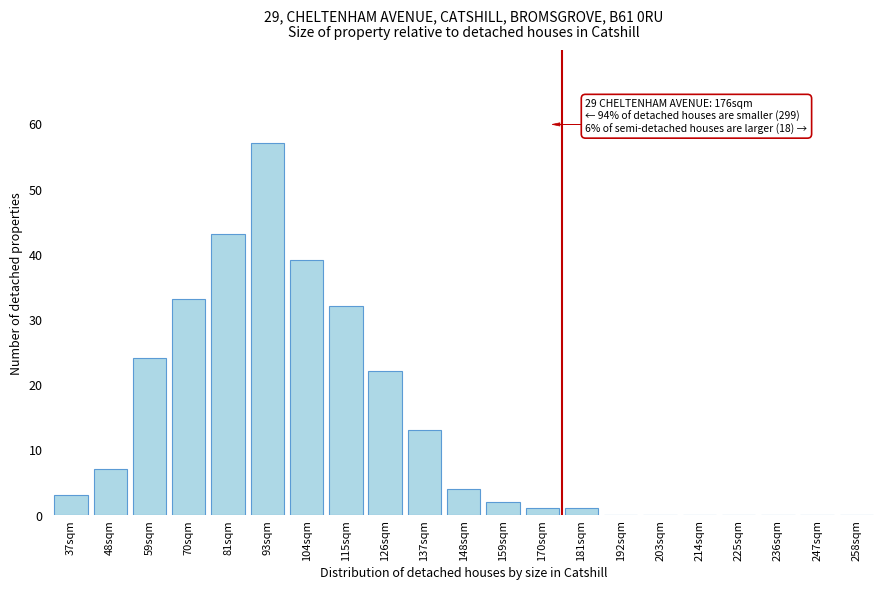

Reading right to left, extract all data points from this chart.

258sqm=0	247sqm=0	236sqm=0	225sqm=0	214sqm=0	203sqm=0	192sqm=0	181sqm=1	170sqm=1	159sqm=2	148sqm=4	137sqm=13	126sqm=22	115sqm=32	104sqm=39	93sqm=57	81sqm=43	70sqm=33	59sqm=24	48sqm=7	37sqm=3